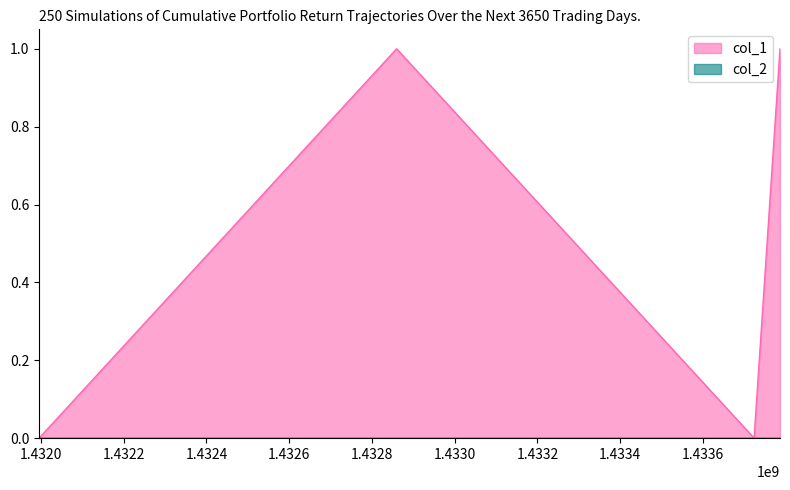

How many values are below 1?

2